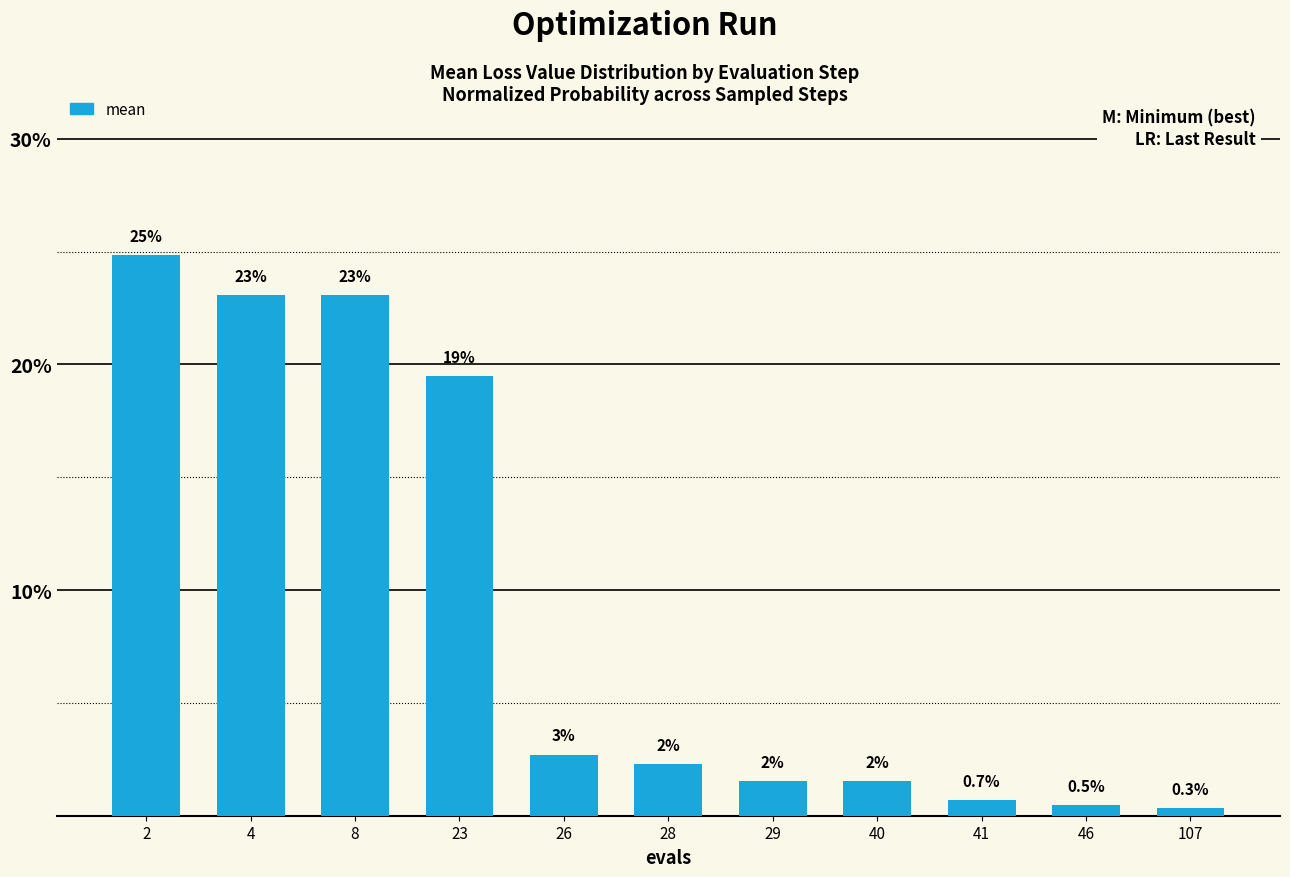

At which label is the value closest to 0?

107